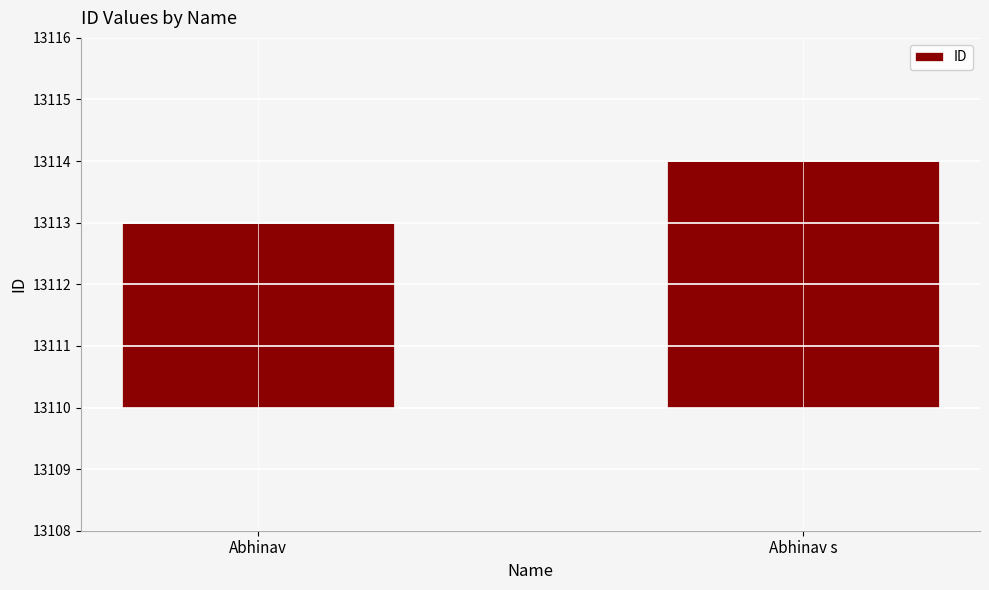

Rank the categories by value from lowest to highest.

Abhinav, Abhinav s